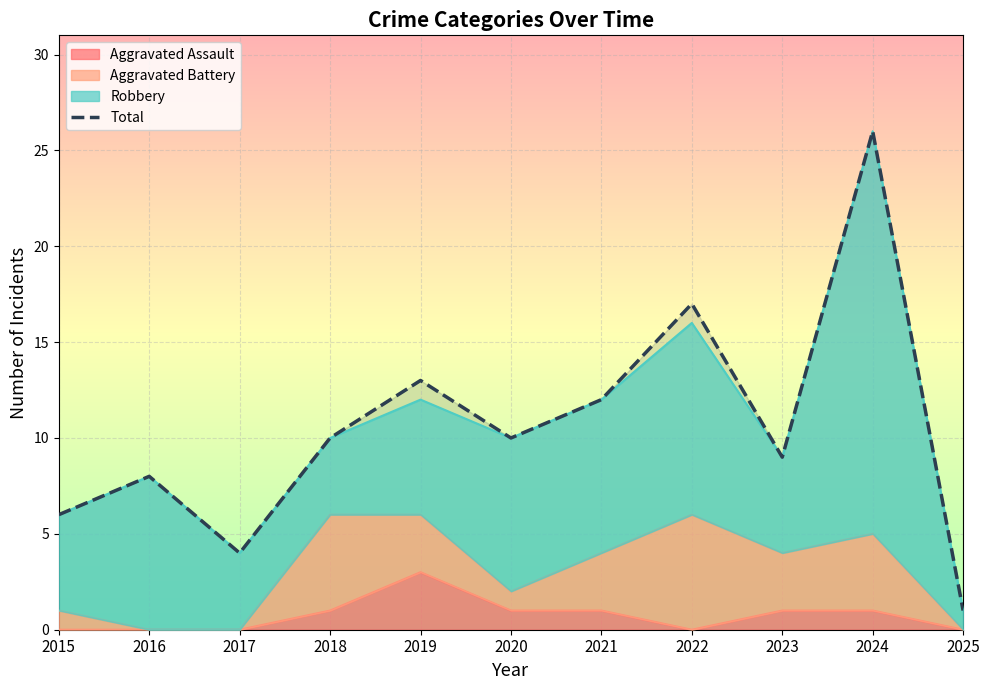

List the labels in order of value, smallest first.

2025, 2017, 2015, 2016, 2023, 2018, 2020, 2021, 2019, 2022, 2024